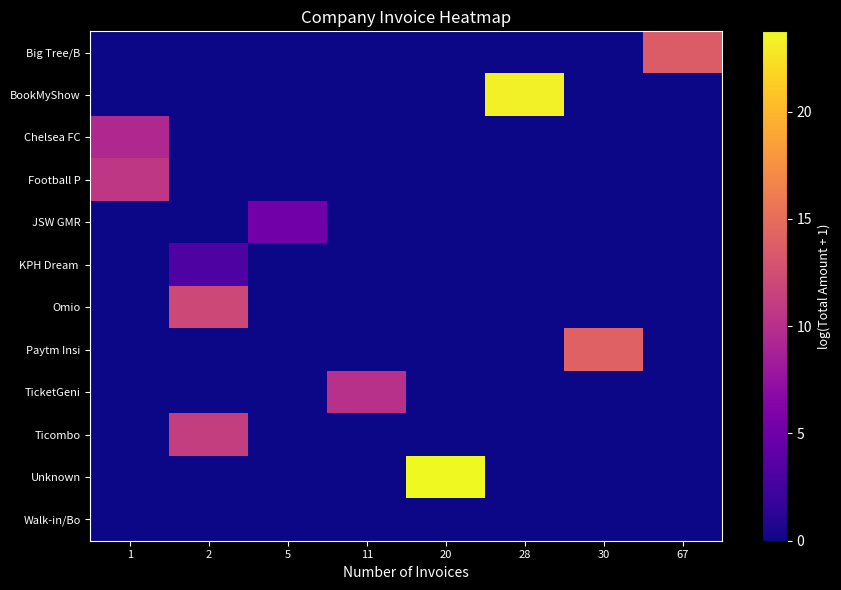

What is the total value across all series at 67?

13.6